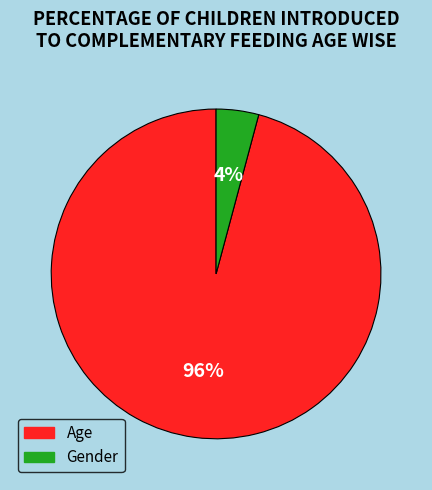

Count the number of slices in the pie.

2